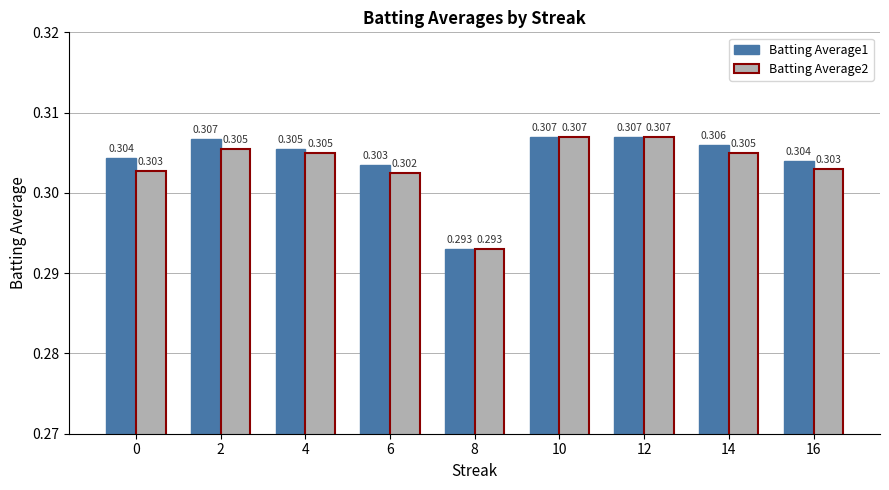

At which label is Batting Average1 closest to 0?

8